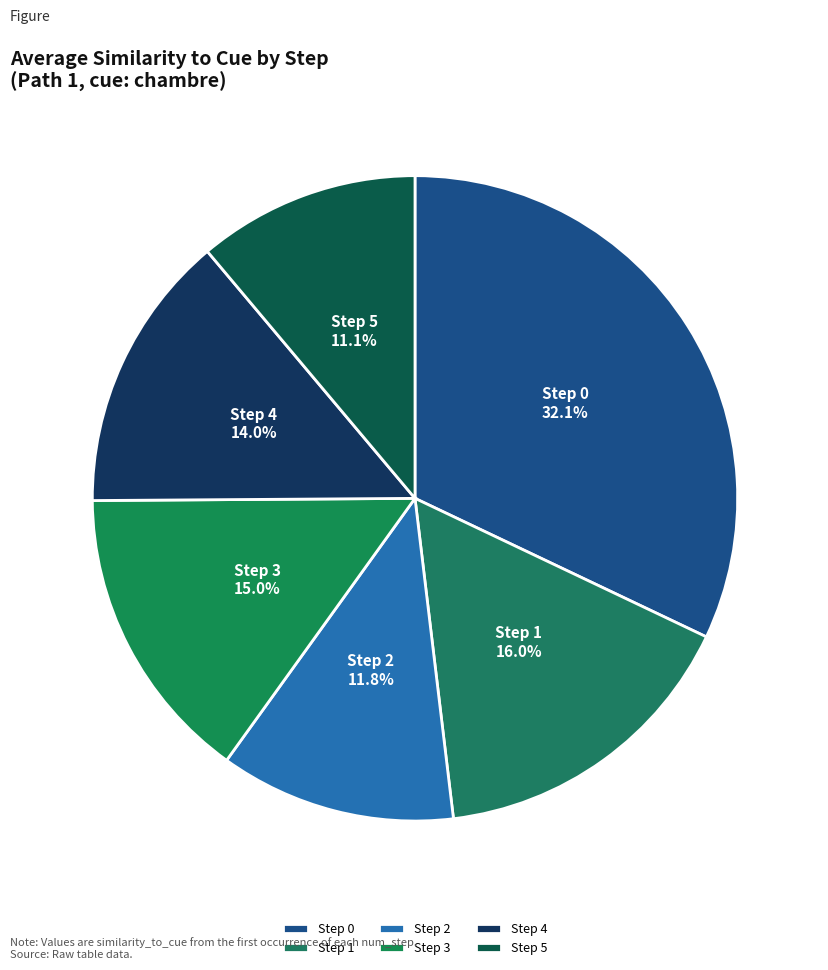

Is Step 0 the majority of the pie?

No